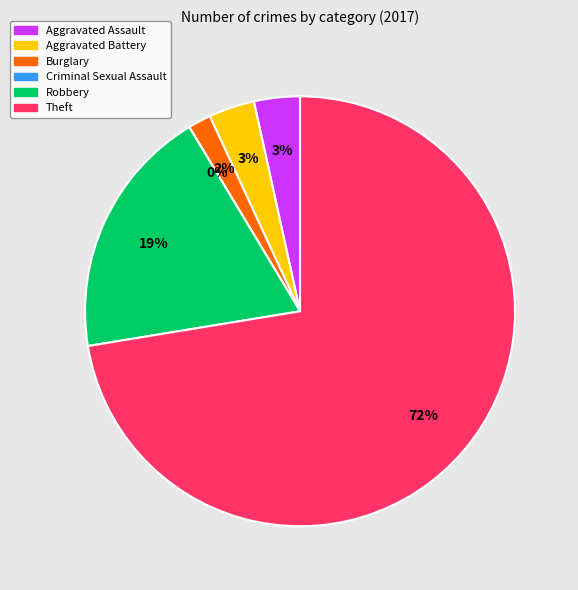

What percentage is the Theft slice, to the nearest percent?

72%